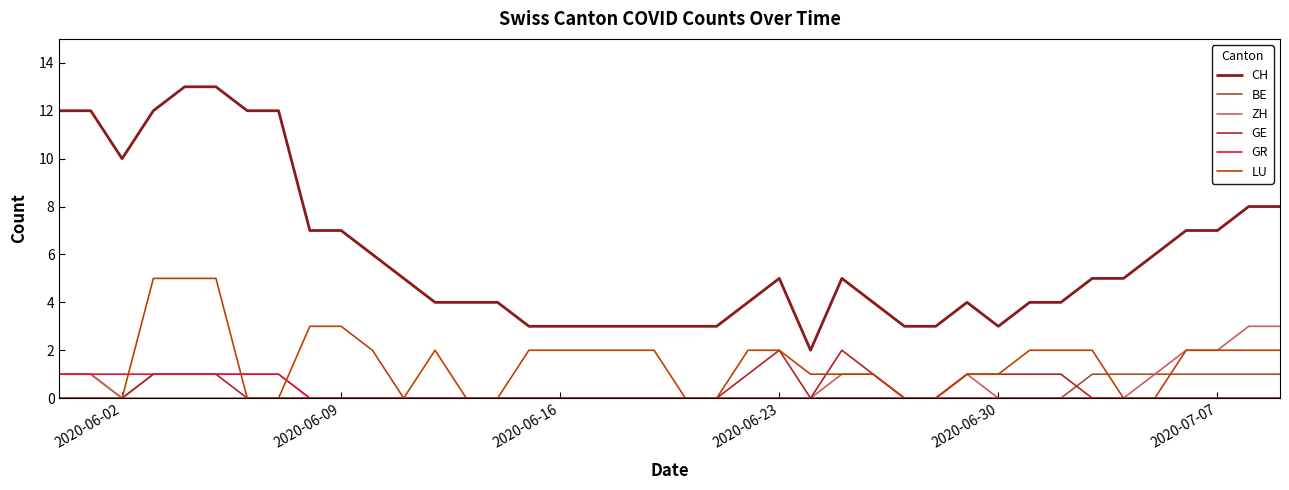

Reading left to right, extract all data points from this chart.

CH: 12	12	10	12	13	13	12	12	7	7	6	5	4	4	4	3	3	3	3	3	3	3	4	5	2	5	4	3	3	4	3	4	4	5	5	6	7	7	8	8
BE: 1	1	0	0	0	0	0	0	0	0	0	0	0	0	0	0	0	0	0	0	0	0	0	0	0	0	0	0	0	0	0	0	0	1	1	1	1	1	1	1
ZH: 1	1	0	1	1	1	1	1	0	0	0	0	0	0	0	0	0	0	0	0	0	0	0	0	0	1	1	0	0	1	0	0	0	0	0	1	2	2	3	3
GE: 0	0	0	1	1	1	0	0	0	0	0	0	0	0	0	0	0	0	0	0	0	0	1	2	0	2	1	0	0	1	1	1	1	0	0	0	0	0	0	0
GR: 1	1	1	1	1	1	1	1	0	0	0	0	0	0	0	0	0	0	0	0	0	0	0	0	0	0	0	0	0	0	0	0	0	0	0	0	0	0	0	0
LU: 0	0	0	5	5	5	0	0	3	3	2	0	2	0	0	2	2	2	2	2	0	0	2	2	1	1	1	0	0	1	1	2	2	2	0	0	2	2	2	2